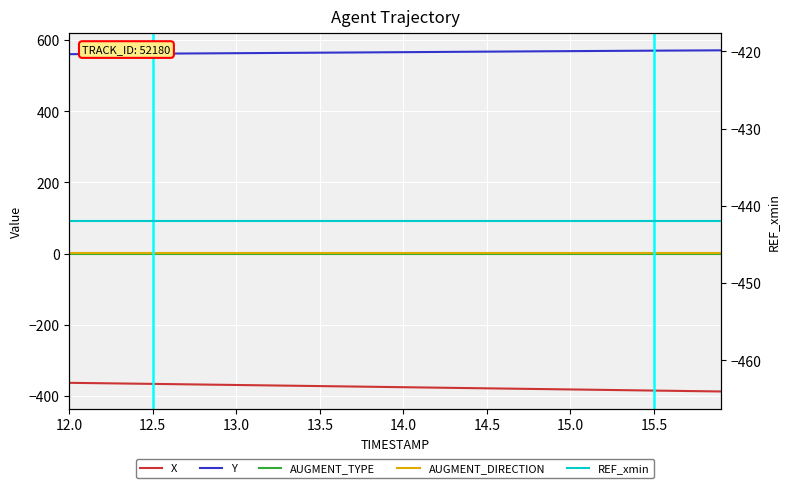

What value does the Y series have at 14.0?

561.5